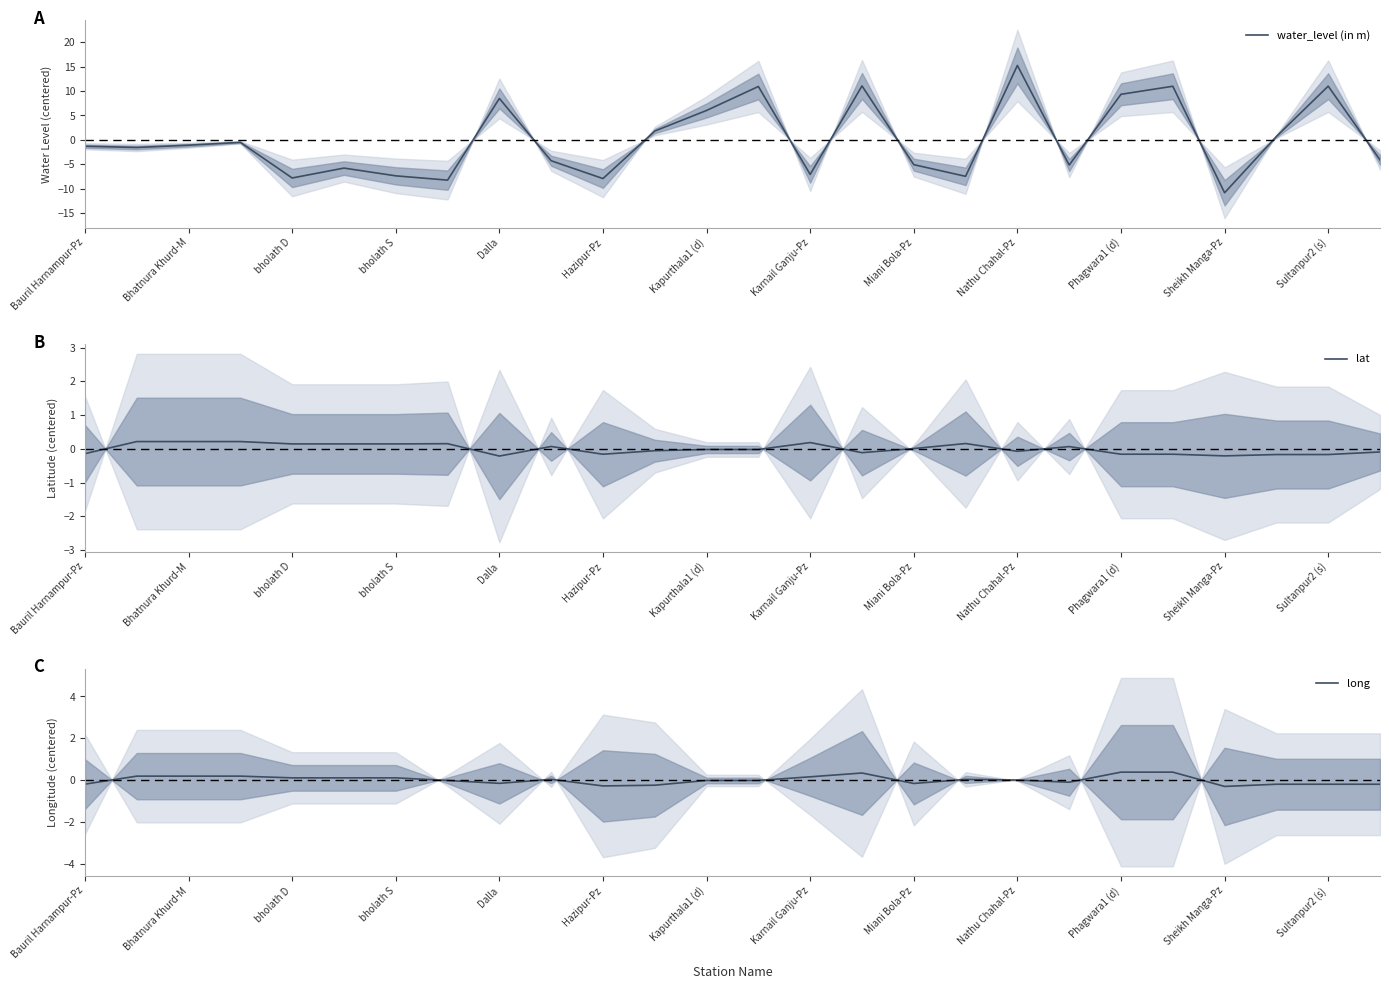

Which series has the largest total across all categories?

water_level (in m)